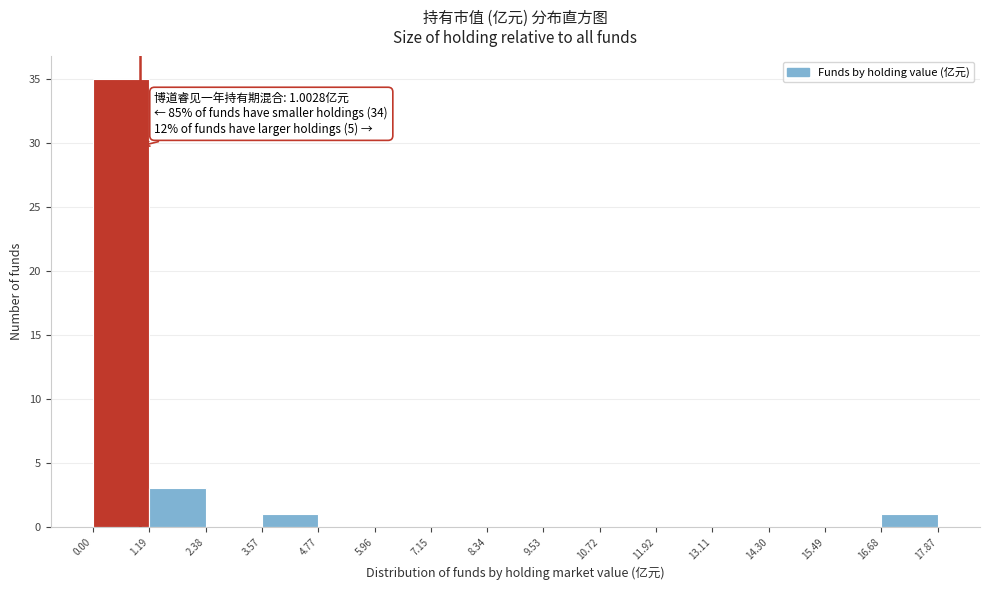

Which range on the x-axis has the tallest bar?

0.00 to 1.19